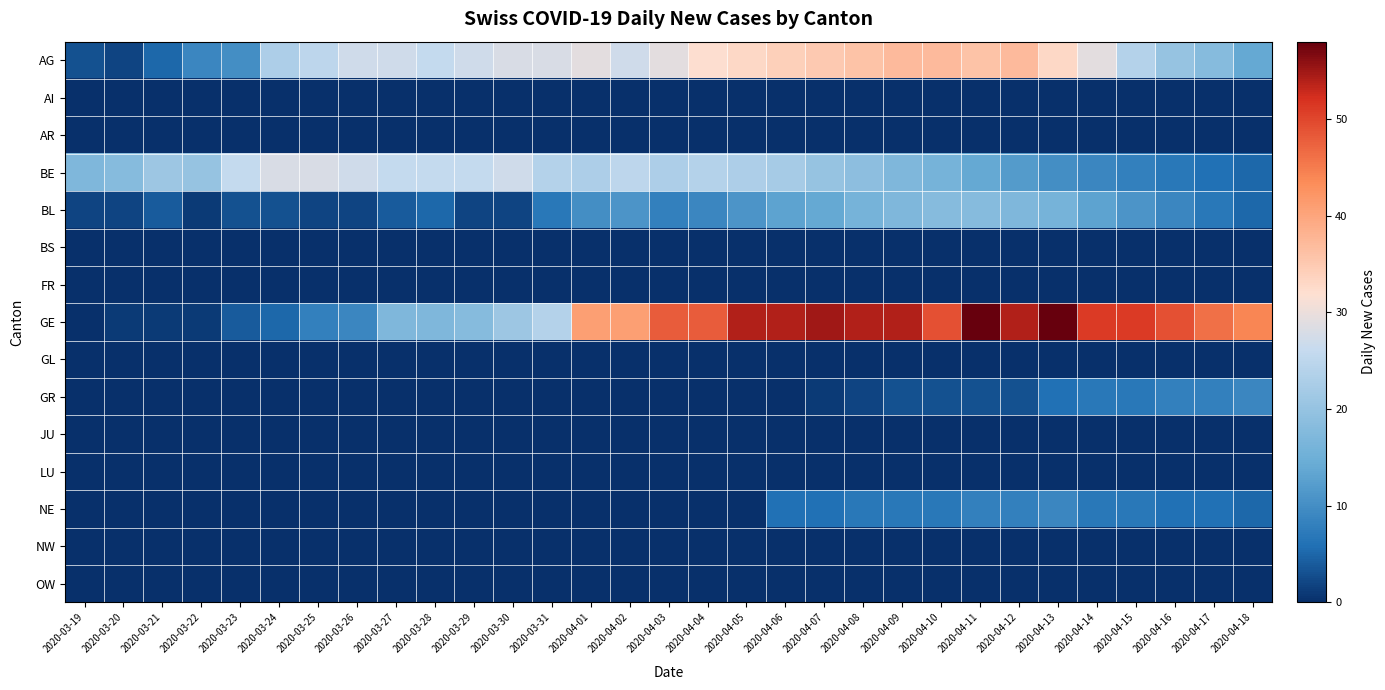

Rank the series at 2020-04-18 from highest to lowest value.

GE, AG, GR, BE, BL, NE, AI, AR, BS, FR, GL, JU, LU, NW, OW